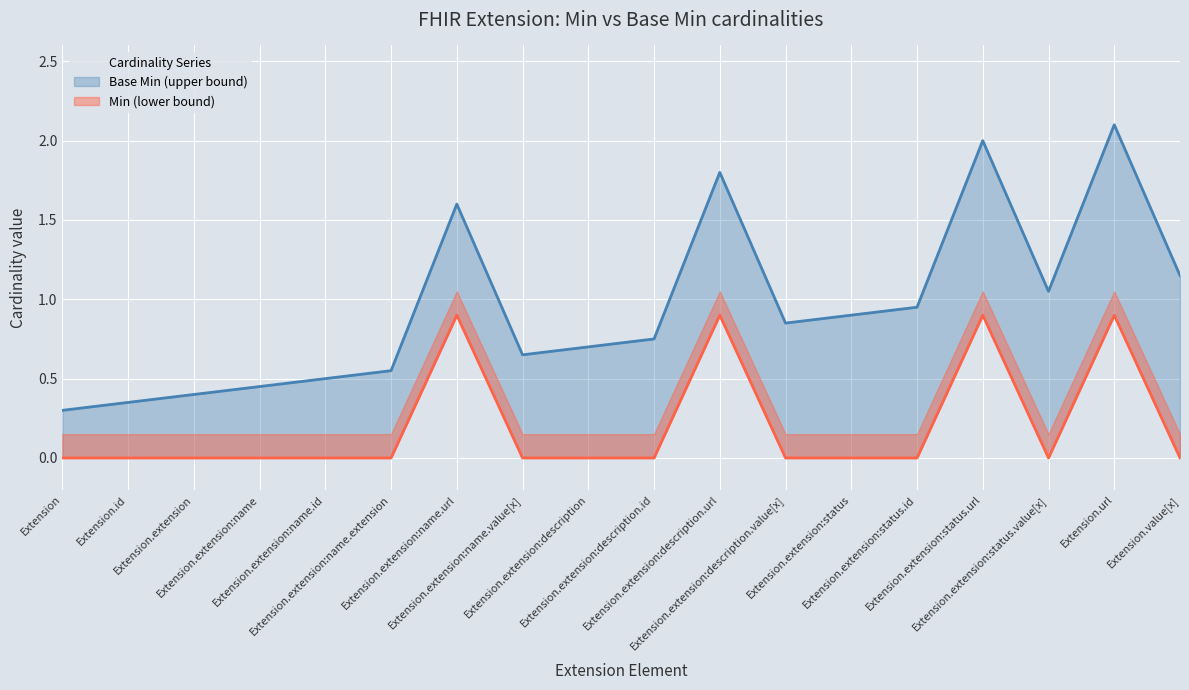

What is the sum of all values?

3.6